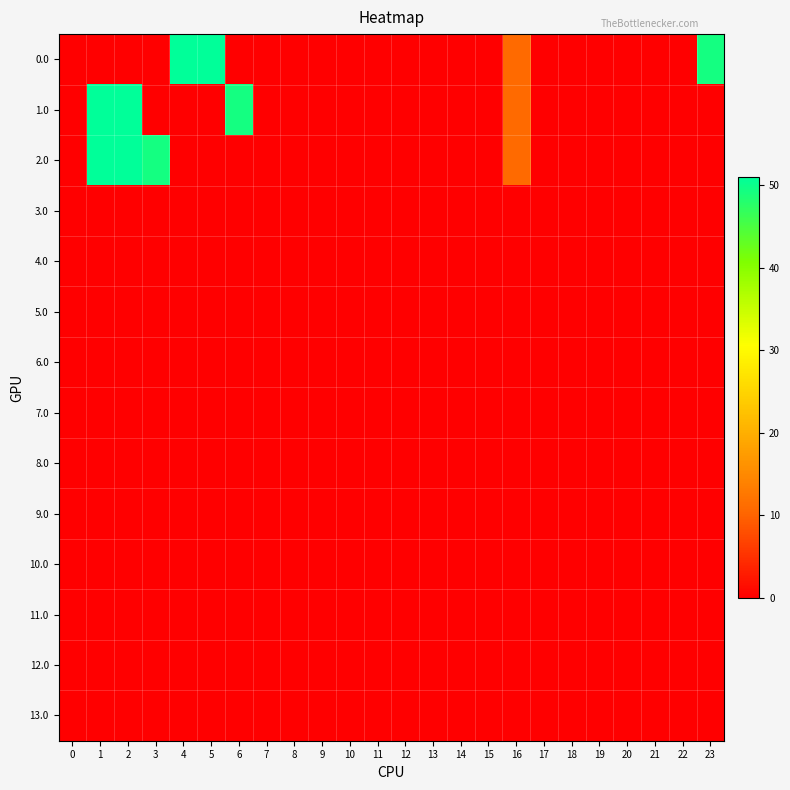

At 21, list the series in order from smallest to largest.

row_0, row_1, row_2, row_3, row_4, row_5, row_6, row_7, row_8, row_9, row_10, row_11, row_12, row_13